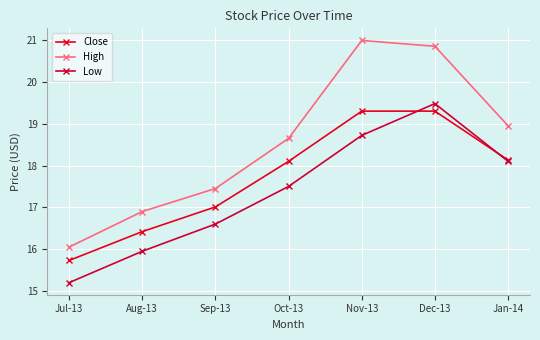

What is the value of the High point at the 4th from the left?

18.6